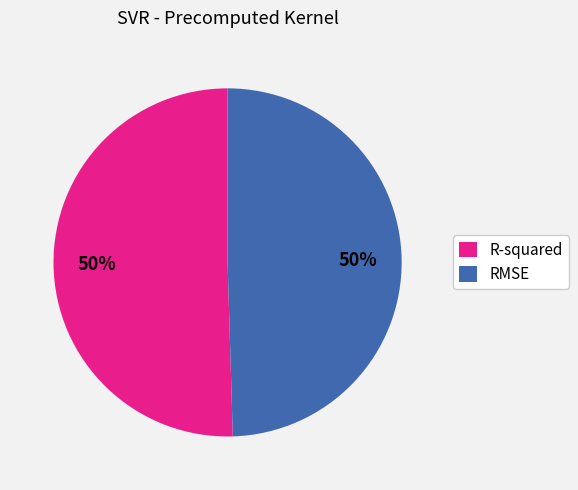

Is it true that RMSE is 50% of the pie?

True